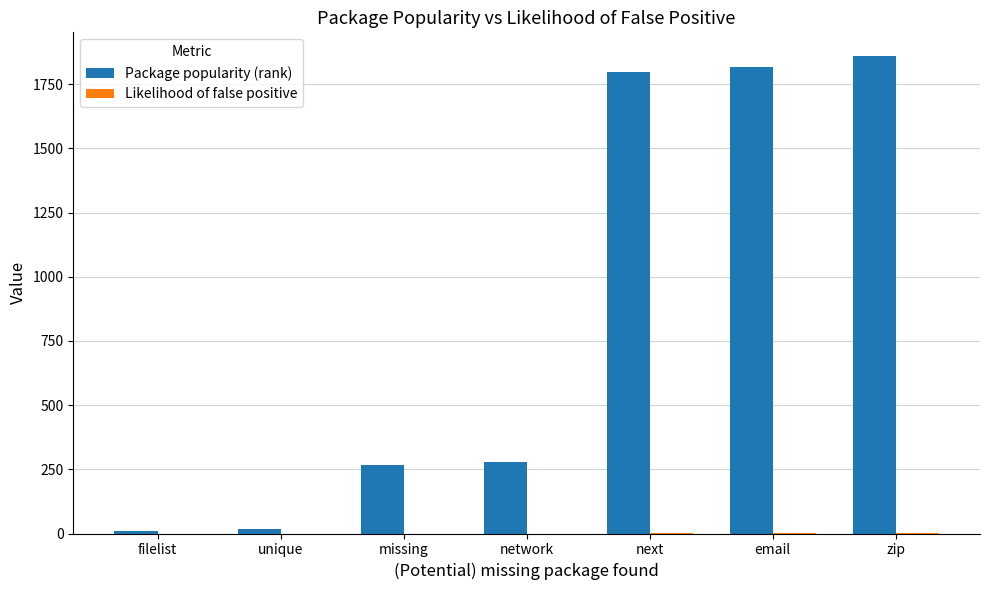

Where is Package popularity (rank) nearest to the value 933?

network